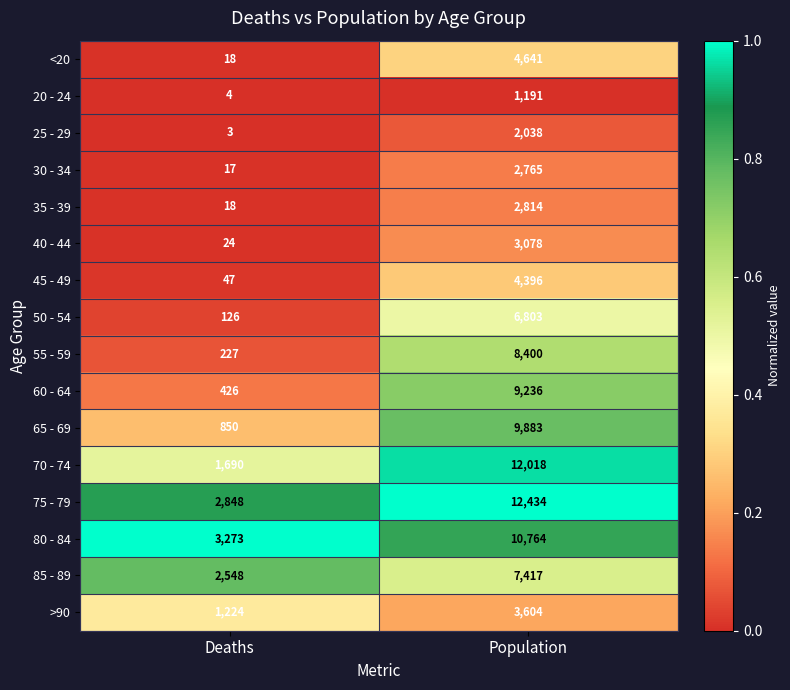

What is the difference between the maximum and minimum values in the 80 - 84 series?

7491